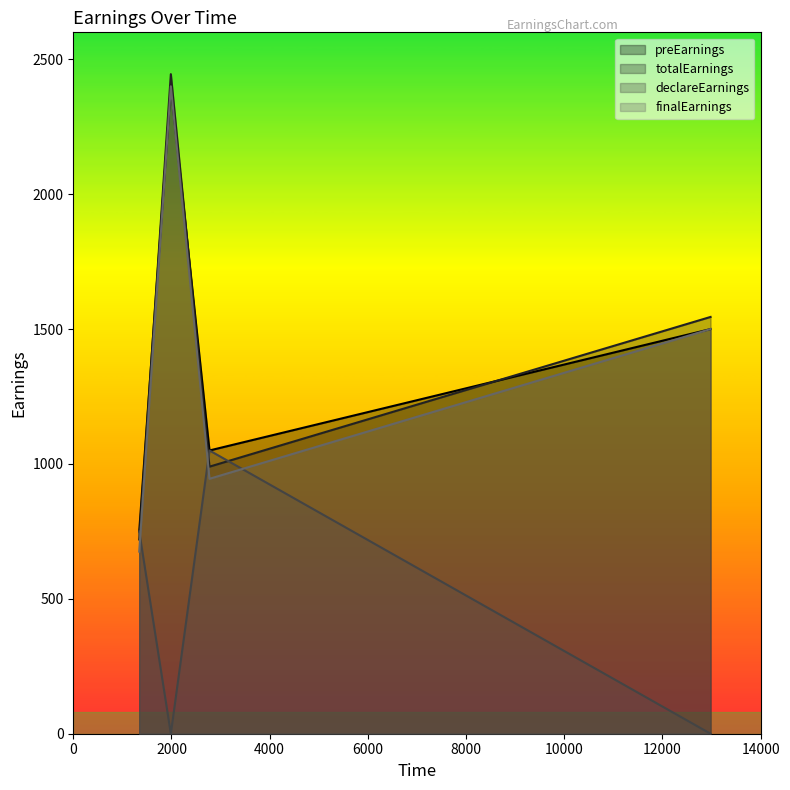

Count the declareEarnings values in the range 0 to 1050.

4